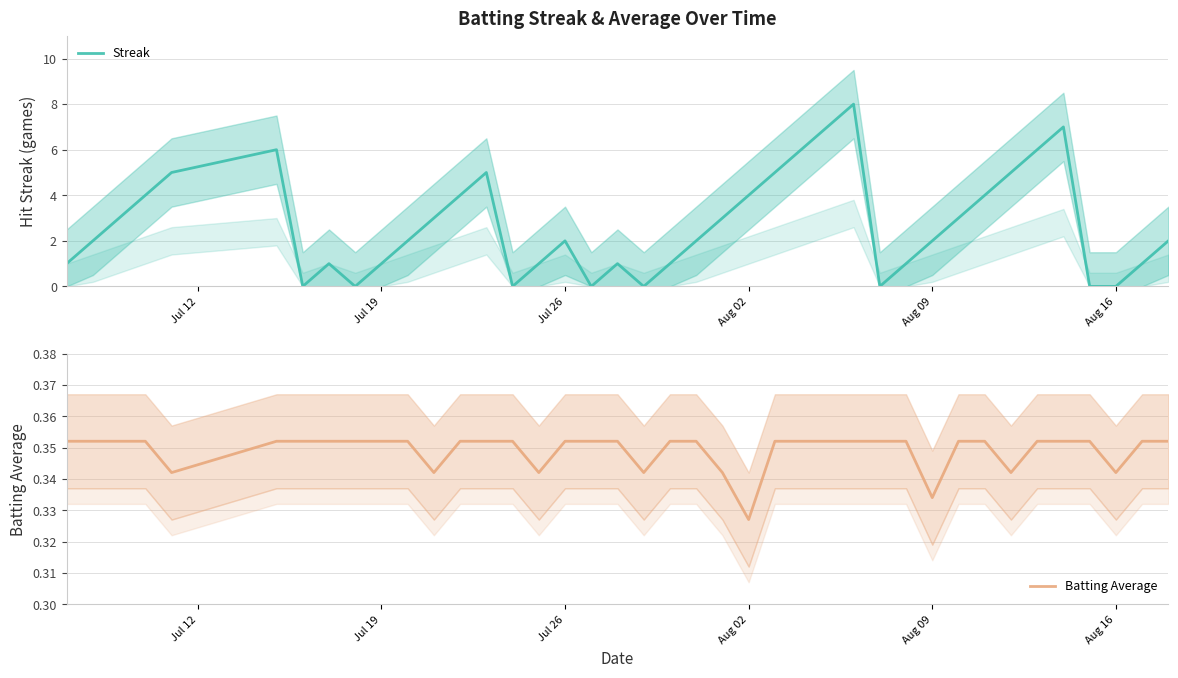

True or false: Streak and Batting Average cross at least once.

True